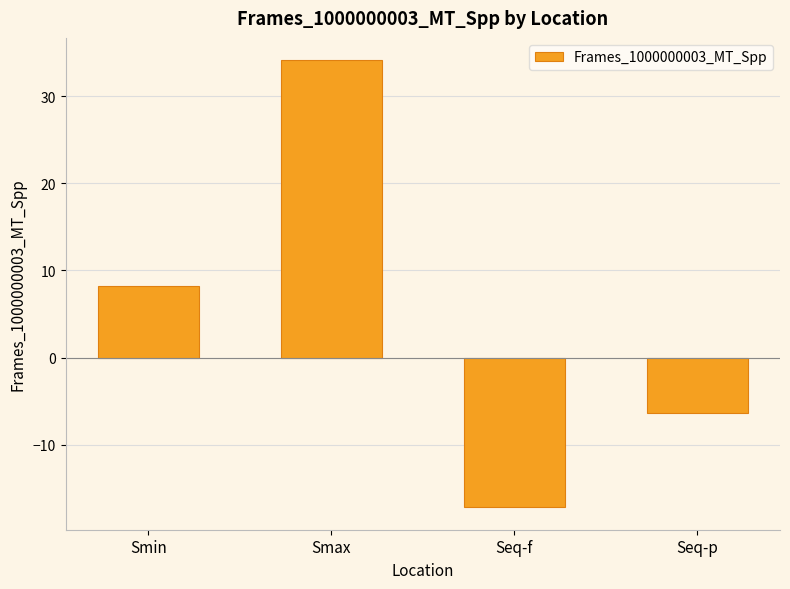

How many distinct data groups are displayed?

1